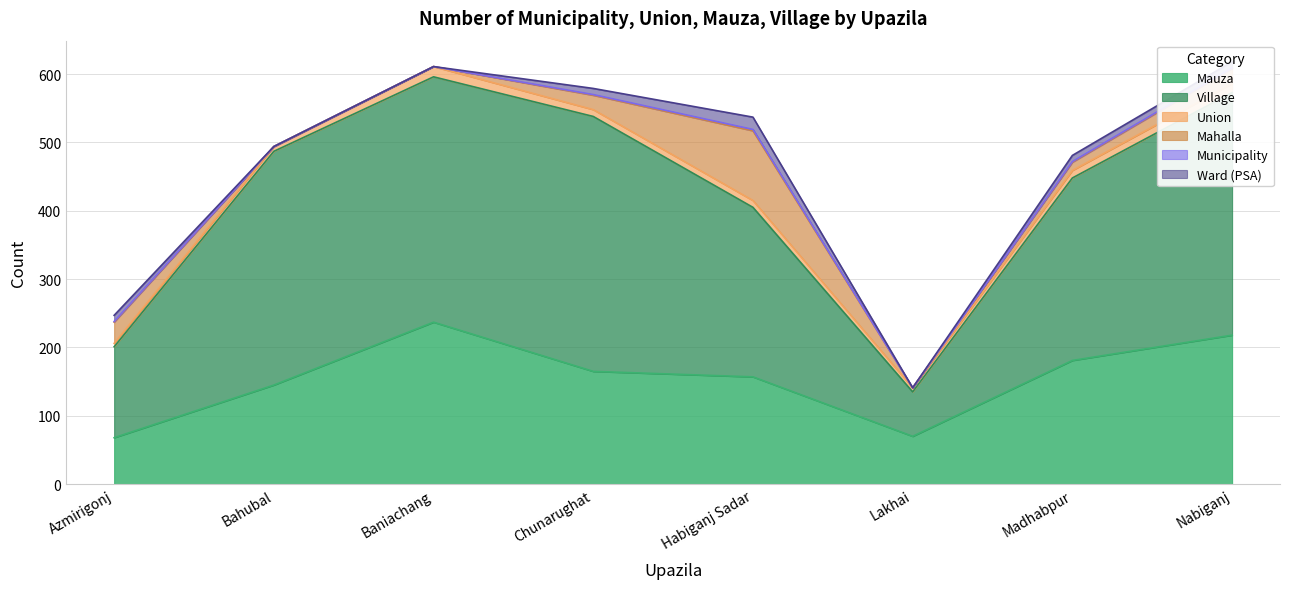

Reading left to right, list all the values displayed in this chart.

Mauza: Azmirigonj=68	Bahubal=145	Baniachang=237	Chunarughat=165	Habiganj Sadar=157	Lakhai=70	Madhabpur=181	Nabiganj=218
Village: Azmirigonj=133	Bahubal=342	Baniachang=359	Chunarughat=373	Habiganj Sadar=248	Lakhai=65	Madhabpur=267	Nabiganj=355
Union: Azmirigonj=5	Bahubal=7	Baniachang=15	Chunarughat=10	Habiganj Sadar=10	Lakhai=6	Madhabpur=11	Nabiganj=13
Mahalla: Azmirigonj=31	Bahubal=0	Baniachang=0	Chunarughat=21	Habiganj Sadar=102	Lakhai=0	Madhabpur=12	Nabiganj=22
Municipality: Azmirigonj=1	Bahubal=0	Baniachang=0	Chunarughat=1	Habiganj Sadar=2	Lakhai=0	Madhabpur=1	Nabiganj=1
Ward (PSA): Azmirigonj=9	Bahubal=0	Baniachang=0	Chunarughat=9	Habiganj Sadar=18	Lakhai=0	Madhabpur=9	Nabiganj=9